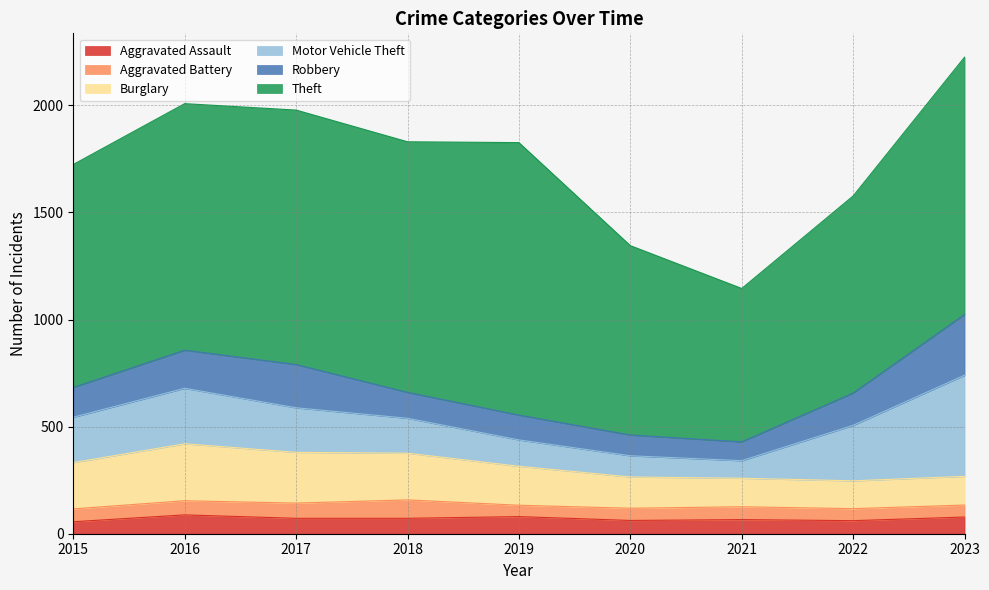

How many lines are shown in the chart?

6